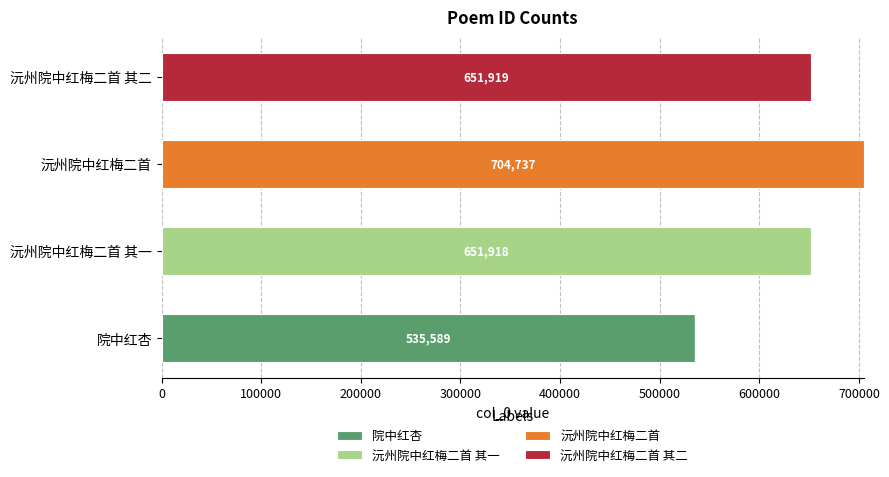

What is the maximum value for 院中红杏?

535589